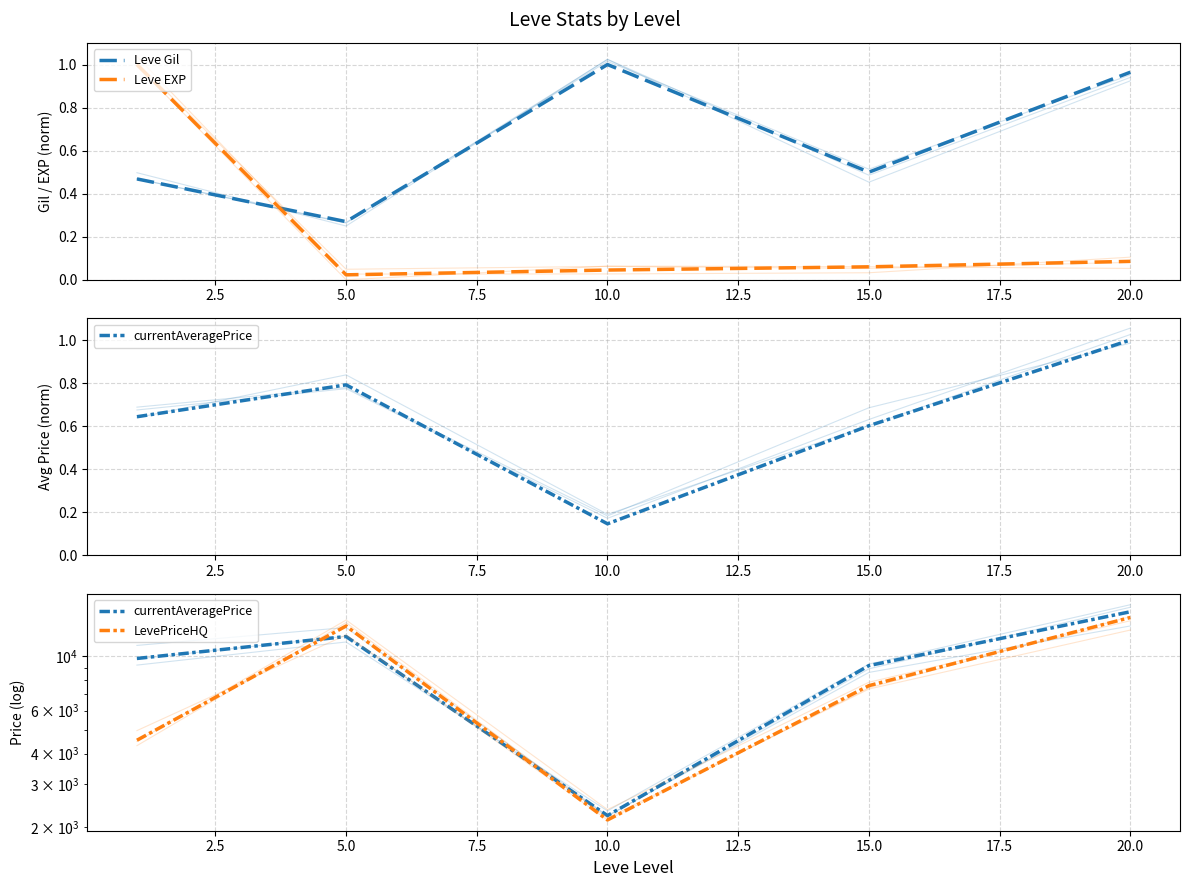

True or false: currentAveragePrice and Leve Gil cross at least once.

False